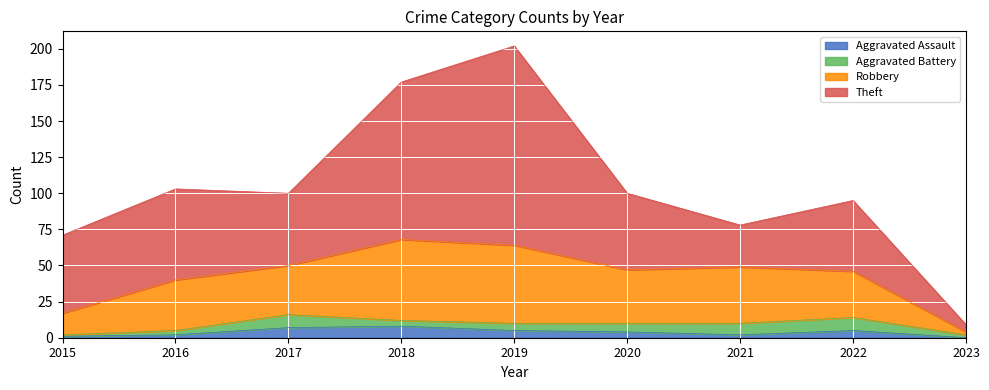

What is the difference between the highest and lowest values at 2017?

43